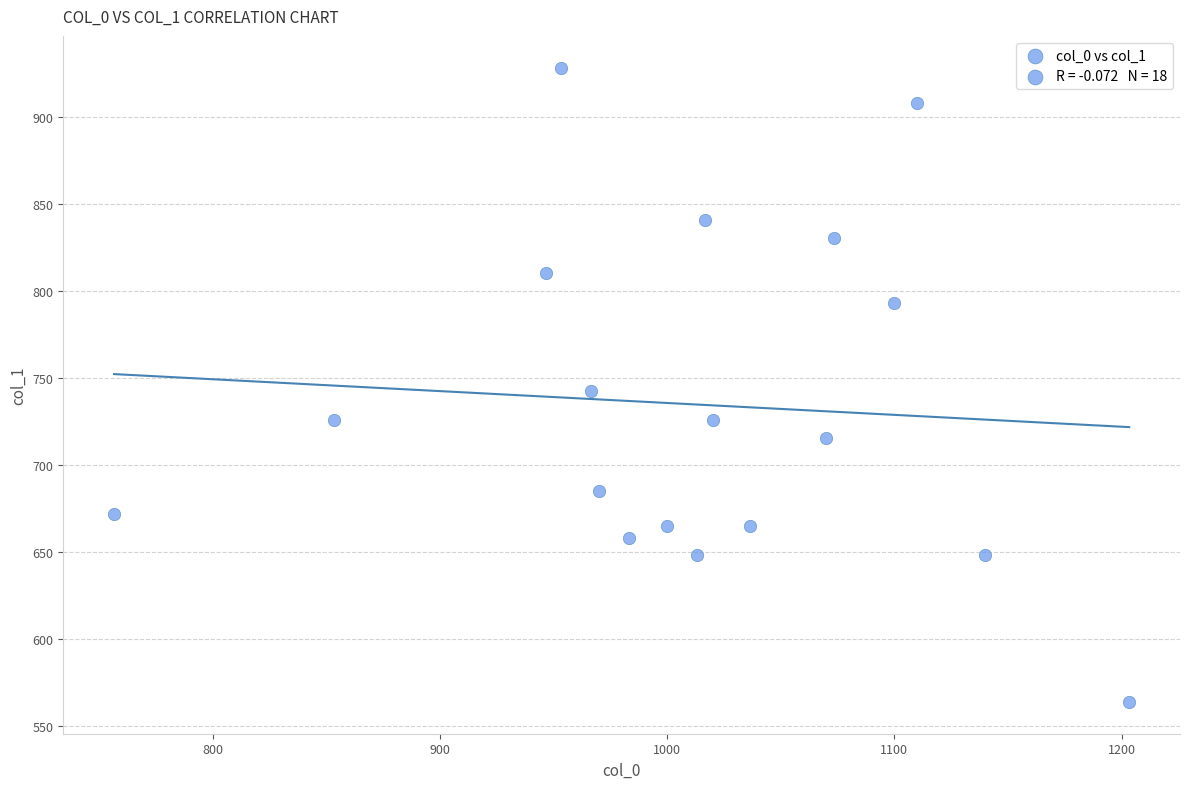

What is the range of Y values (max minus min)?

364.5